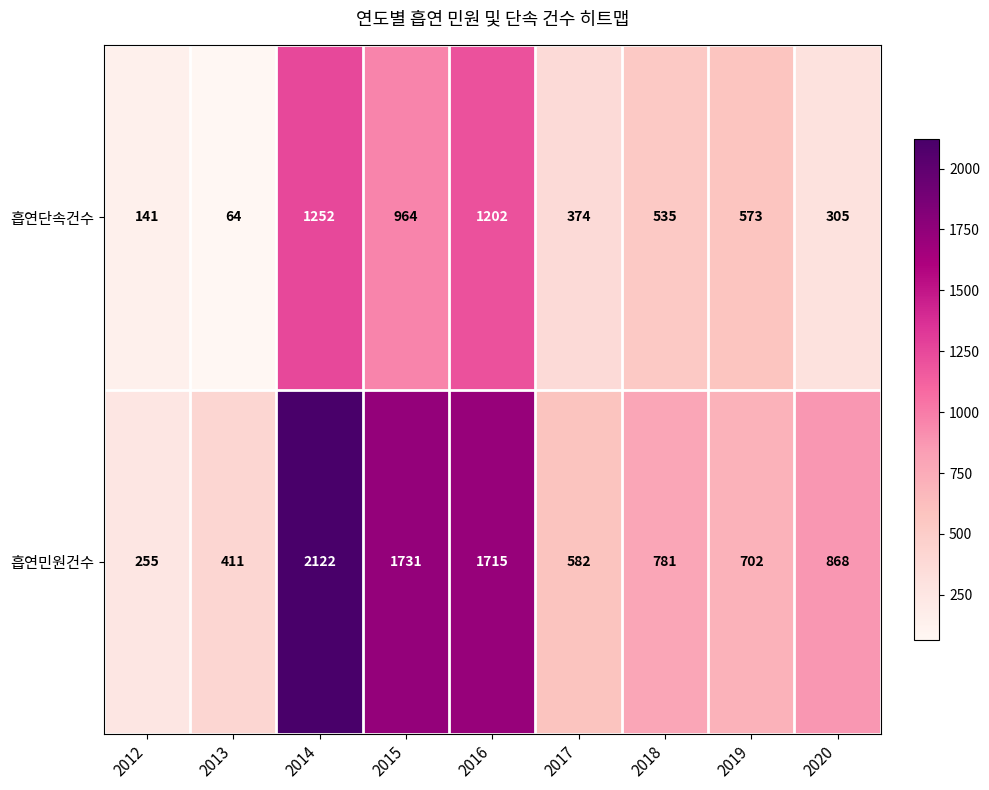

What is the spread (max minus min) of values at 2016?

513